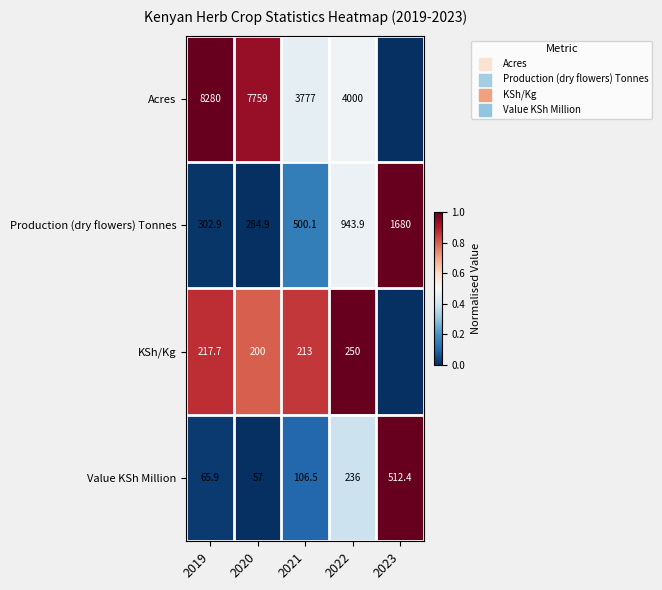

At which category does the chart reach its peak across all series?

2019